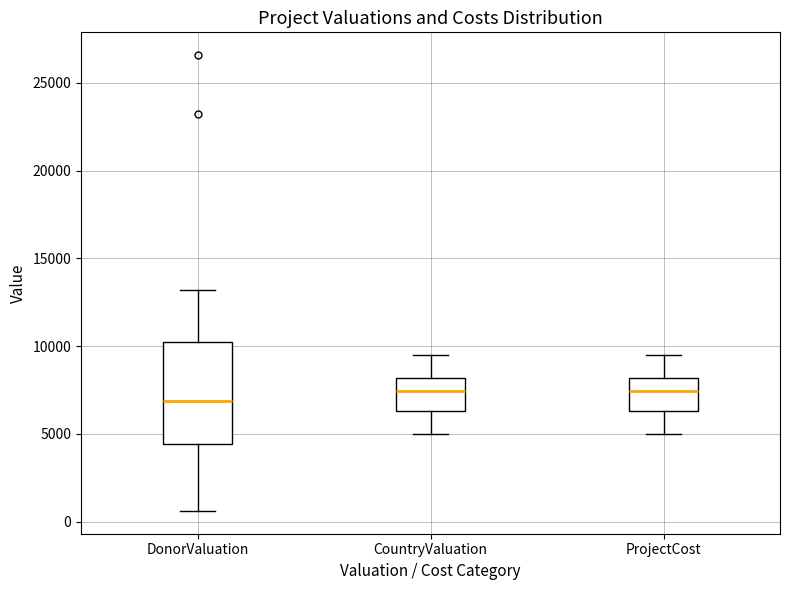

Which box is the tallest, from its lower edge to its upper edge?

DonorValuation